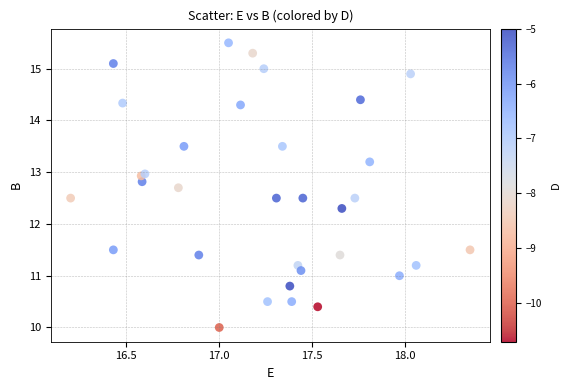

What Y value in the scatter plot is closest to 12?

12.3